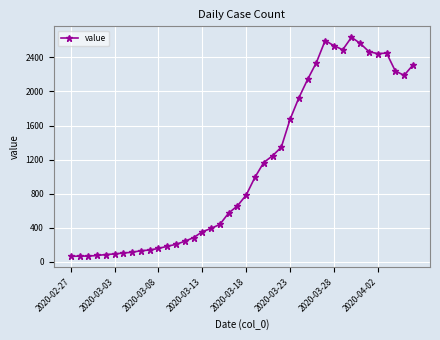

What is the sum of all values?

44917